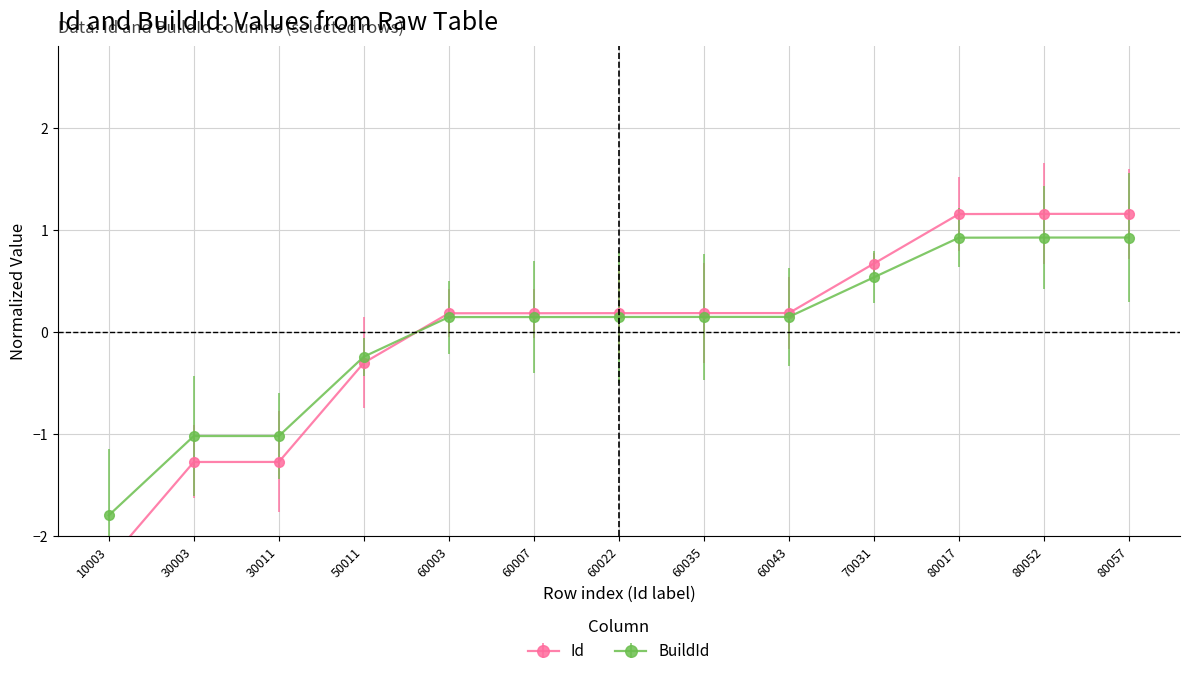

At how many categories does at least one series exceed -1?

10